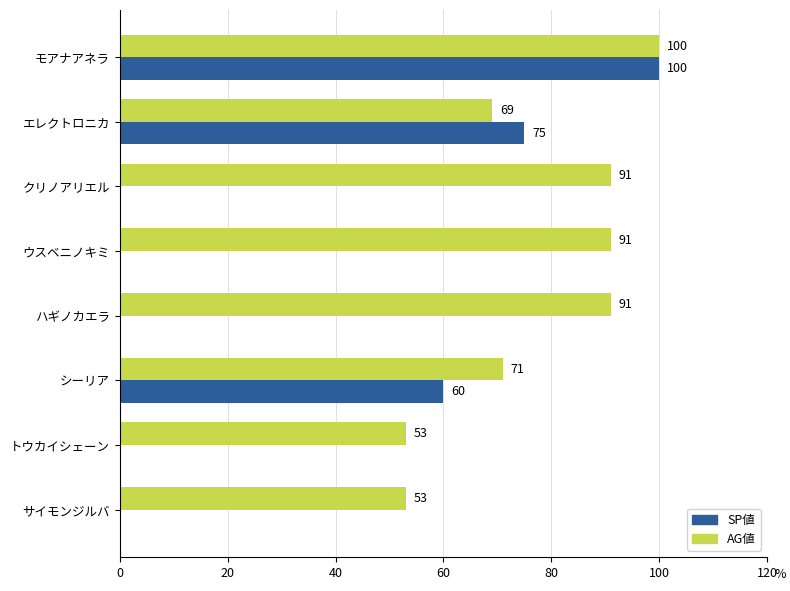

Is it true that SP値 equals -50 at クリノアリエル?

False